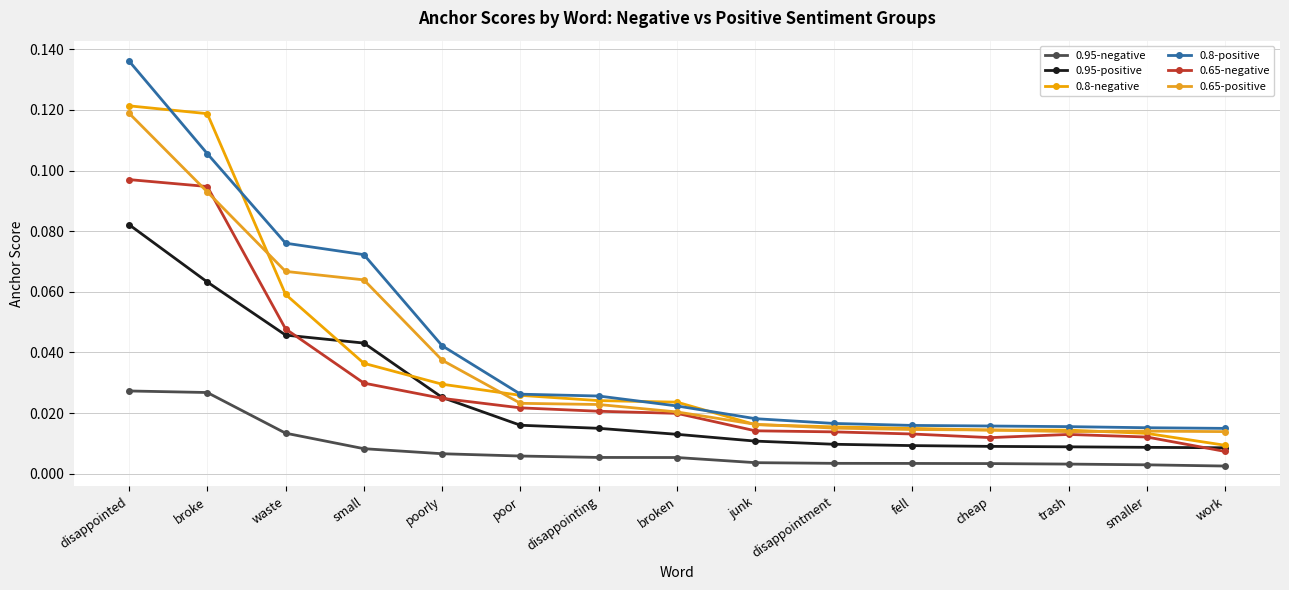

Which series has the widest spread of values?

0.8-positive